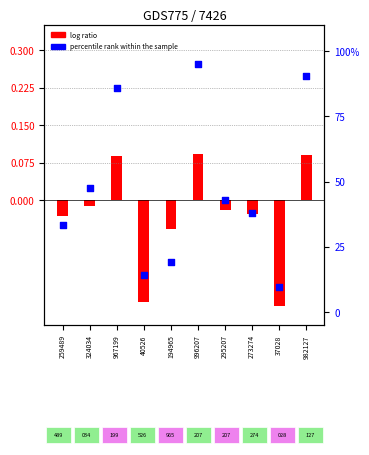

At how many categories does at least one series exceed 0?

10